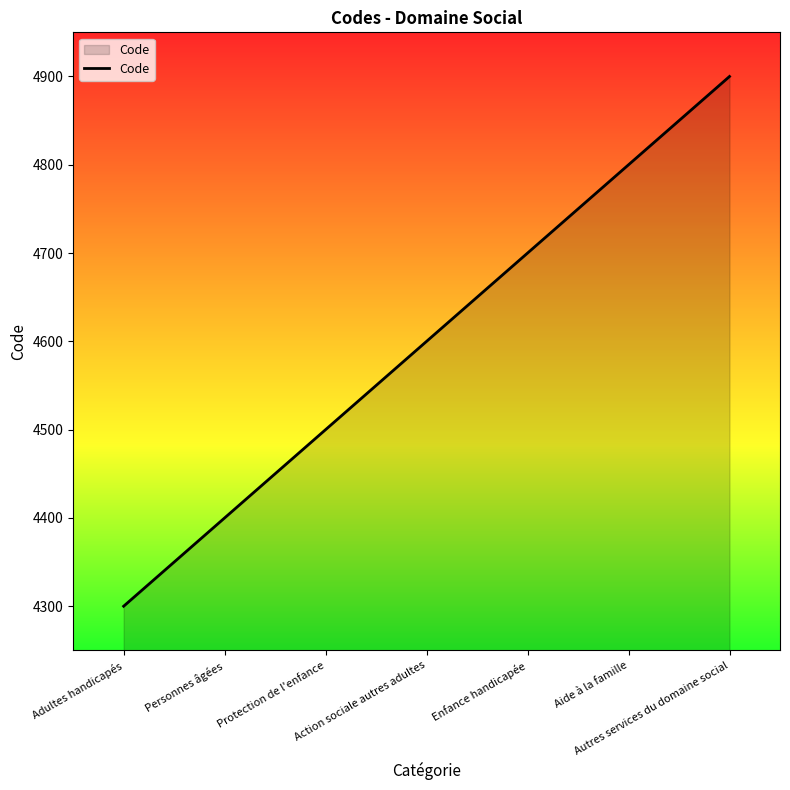

What is the approximate value at Protection de l'enfance?

4500